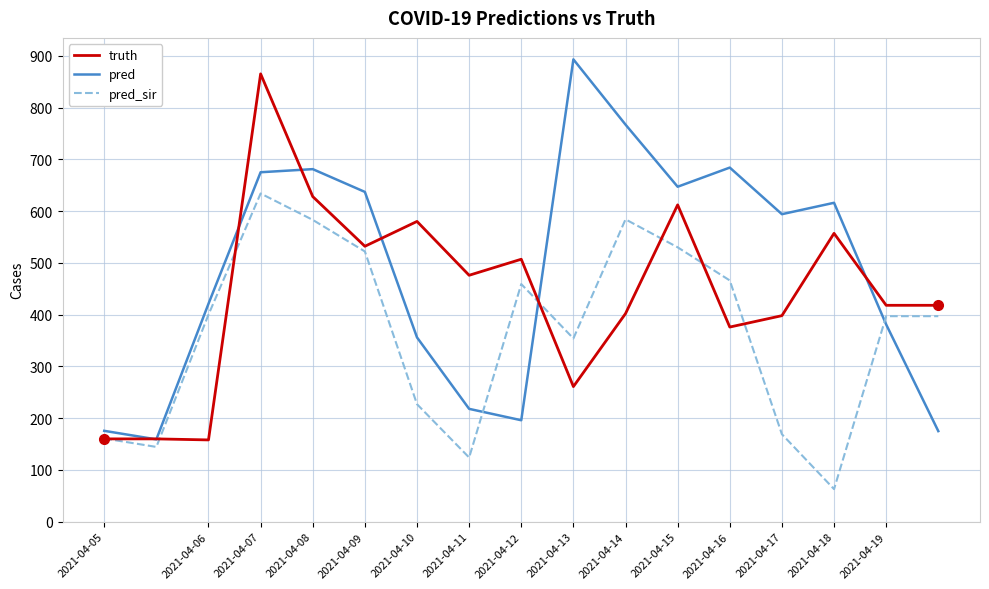

What is the difference between the maximum and second lowest values in the pred series?

718.0